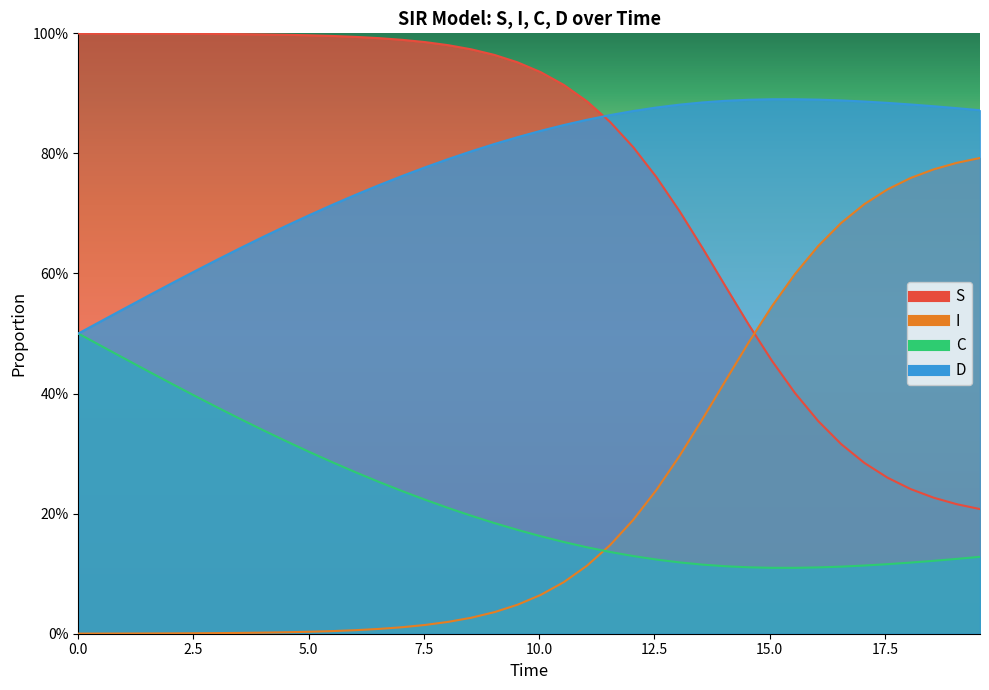

Reading left to right, transcribe all the data shown in this chart.

S: 0.0	0.0	0.0	0.0	0.0	0.0	0.0	0.0	0.0	0.0	0.0	0.0	0.0	0.0	0.0	0.0	0.0	0.0	0.0	0.0	0.1	0.1	0.1	0.1	0.2	0.2	0.3	0.4	0.4	0.5	0.5	0.6	0.6	0.7	0.7	0.7	0.8	0.8	0.8	0.8
I: 1.0	1.0	1.0	1.0	1.0	1.0	1.0	1.0	1.0	1.0	1.0	1.0	1.0	1.0	1.0	1.0	1.0	1.0	1.0	1.0	0.9	0.9	0.9	0.9	0.8	0.8	0.7	0.6	0.6	0.5	0.5	0.4	0.4	0.3	0.3	0.3	0.2	0.2	0.2	0.2
C: 0.5	0.5	0.5	0.4	0.4	0.4	0.4	0.4	0.3	0.3	0.3	0.3	0.3	0.3	0.2	0.2	0.2	0.2	0.2	0.2	0.2	0.2	0.1	0.1	0.1	0.1	0.1	0.1	0.1	0.1	0.1	0.1	0.1	0.1	0.1	0.1	0.1	0.1	0.1	0.1
D: 0.5	0.5	0.5	0.6	0.6	0.6	0.6	0.6	0.7	0.7	0.7	0.7	0.7	0.7	0.8	0.8	0.8	0.8	0.8	0.8	0.8	0.8	0.9	0.9	0.9	0.9	0.9	0.9	0.9	0.9	0.9	0.9	0.9	0.9	0.9	0.9	0.9	0.9	0.9	0.9